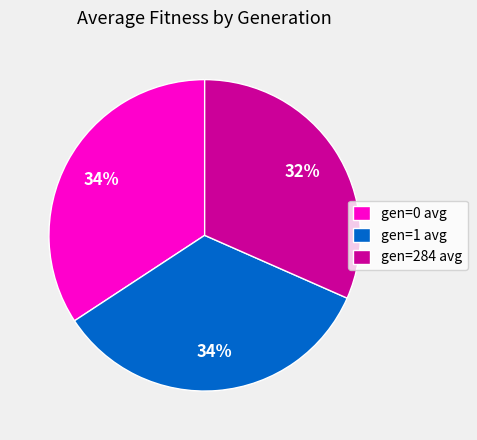

Is the sum of gen=0 avg and gen=284 avg greater than half?

Yes